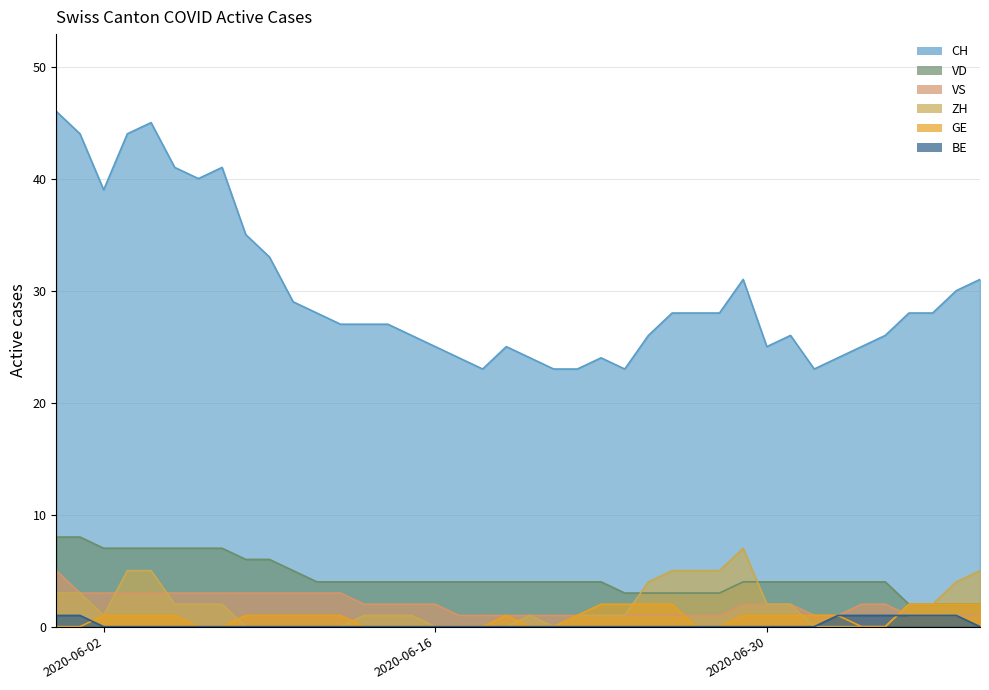

List the series in order of their peak value, lowest first.

BE, GE, VS, ZH, VD, CH